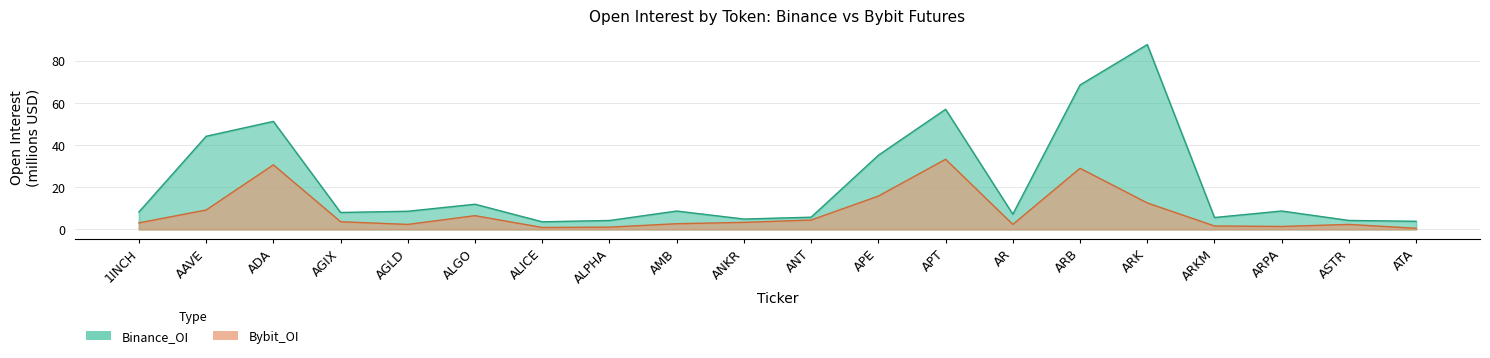

True or false: Binance_OI and Bybit_OI cross at least once.

False